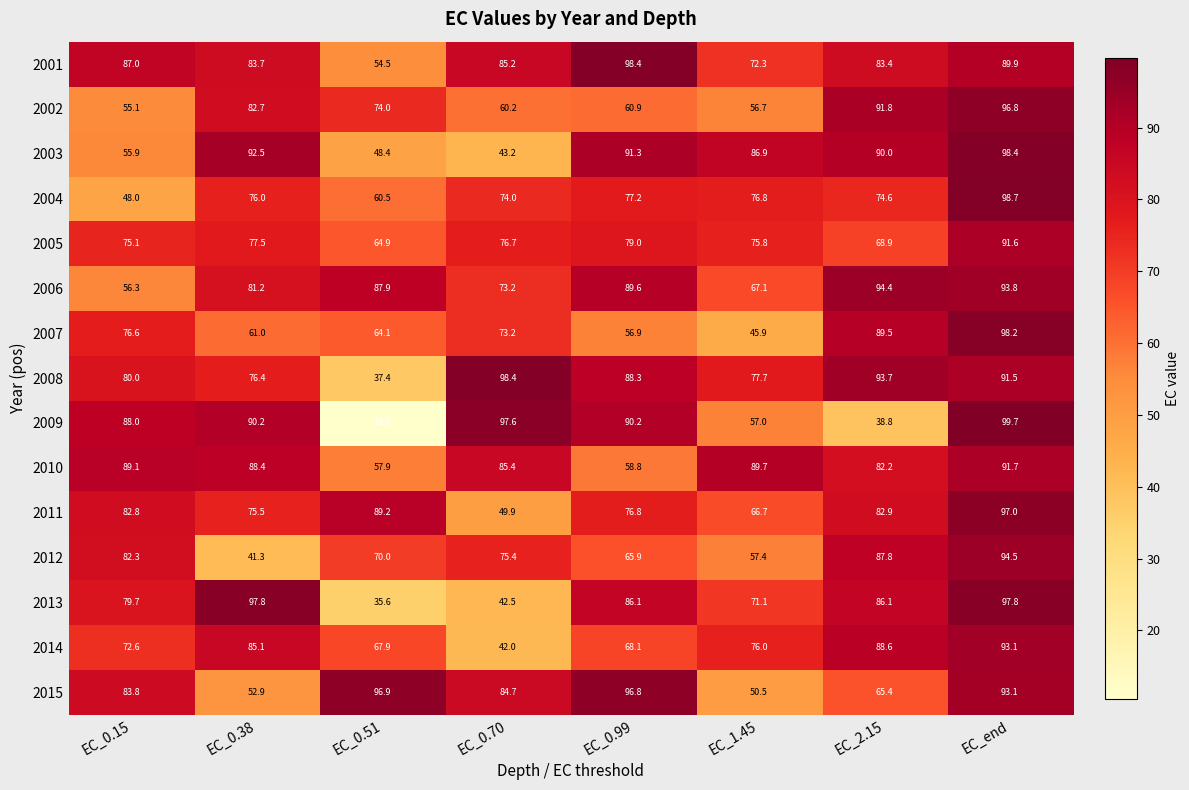

At which category is the sum across all series the highest?

EC_end